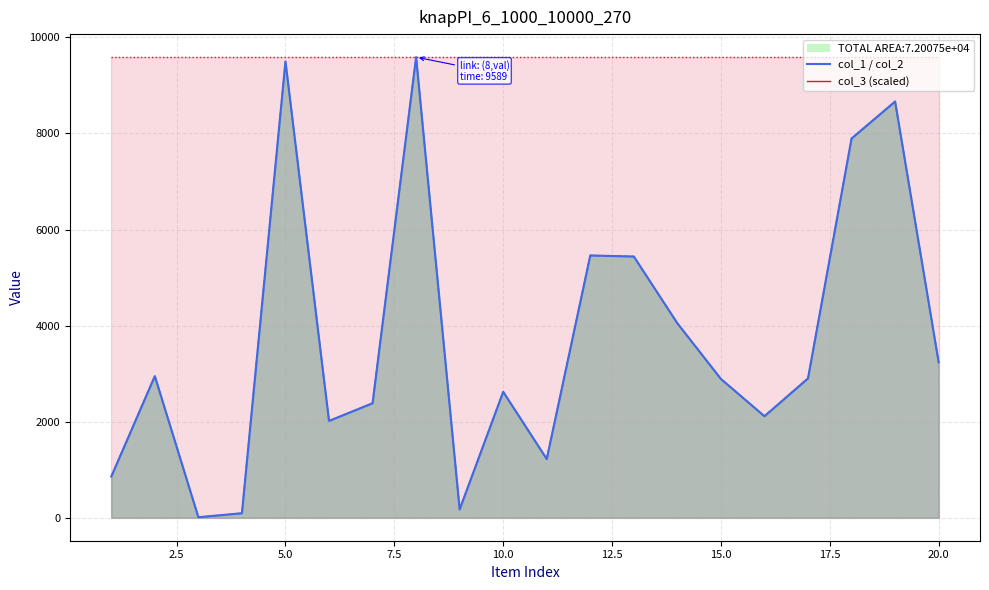

How many lines are shown in the chart?

2